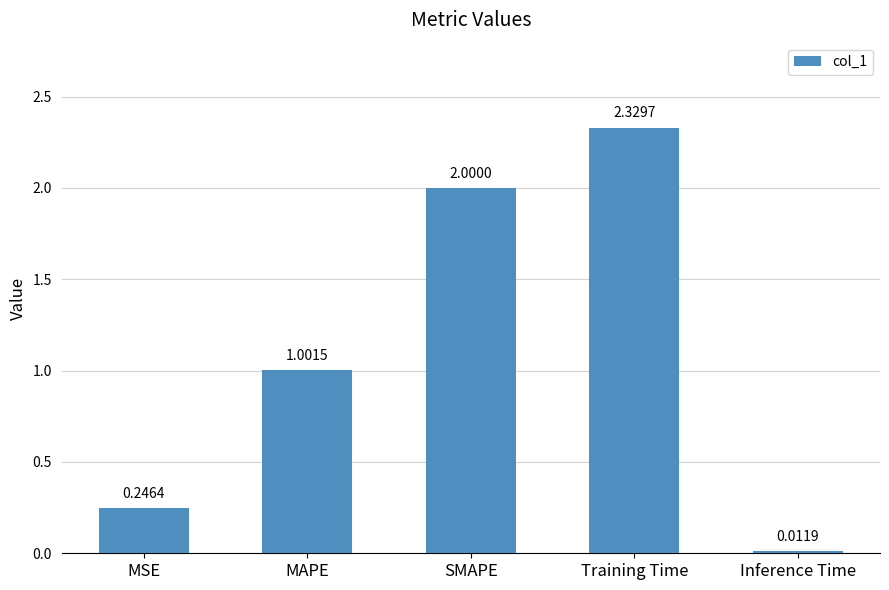

Are the bars horizontal?

No